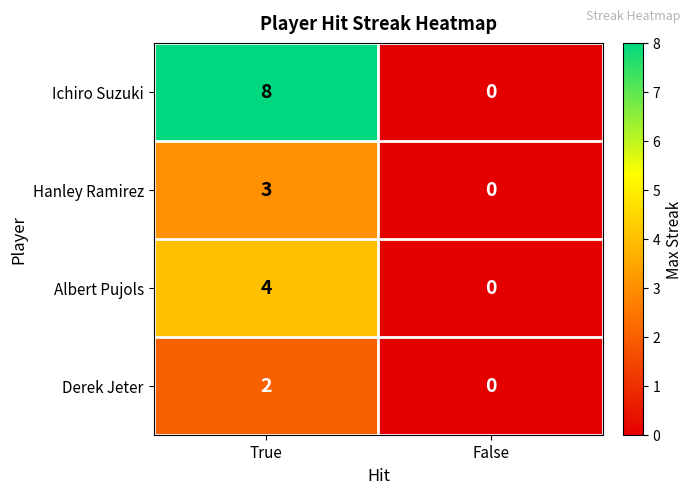

List the series in order of their overall mean, highest first.

Ichiro Suzuki, Albert Pujols, Hanley Ramirez, Derek Jeter